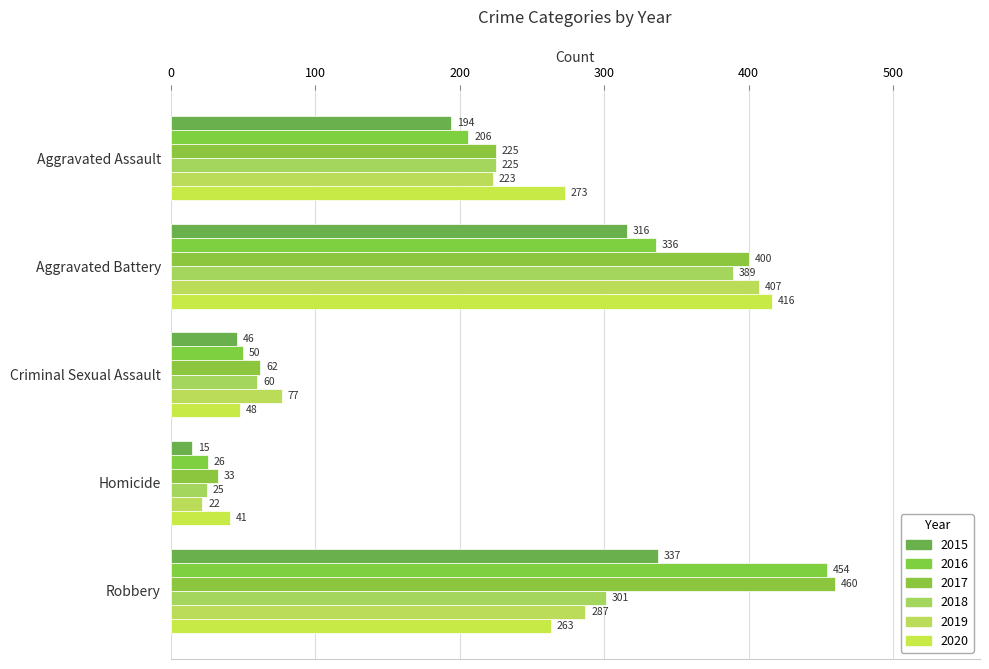

Where is 2018 nearest to the value 207?

Aggravated Assault